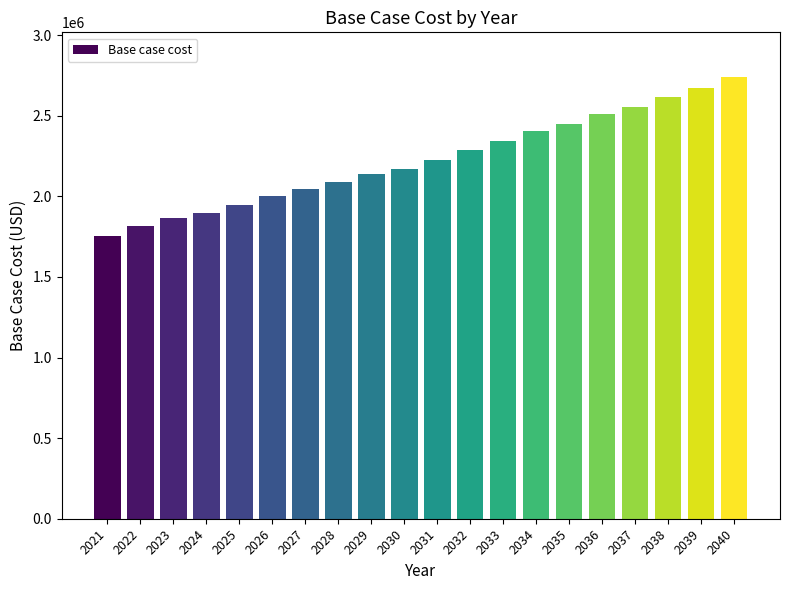

What is the ratio of the value at 2027 to the value at 2030?

0.9